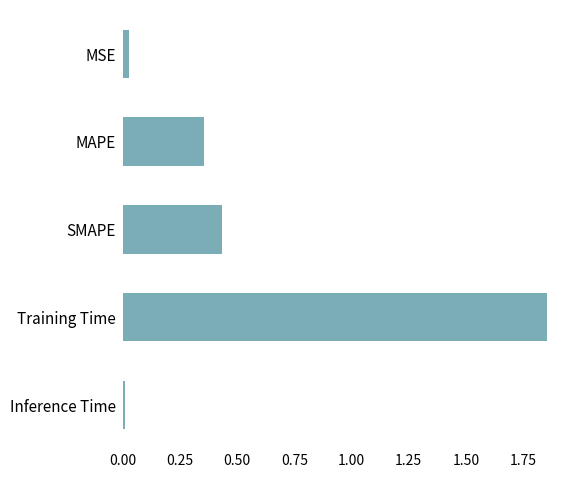

Which label corresponds to the largest value in the chart?

Training Time